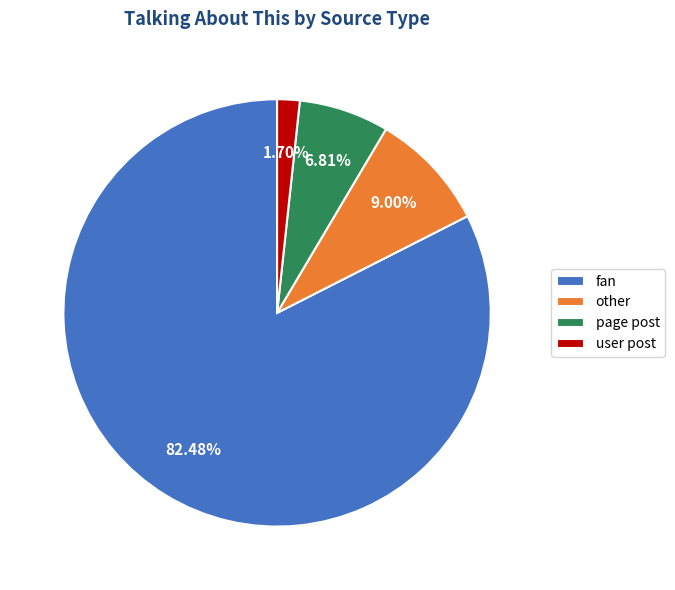

Approximately how many times larger is the value at fan compared to other?

9.2